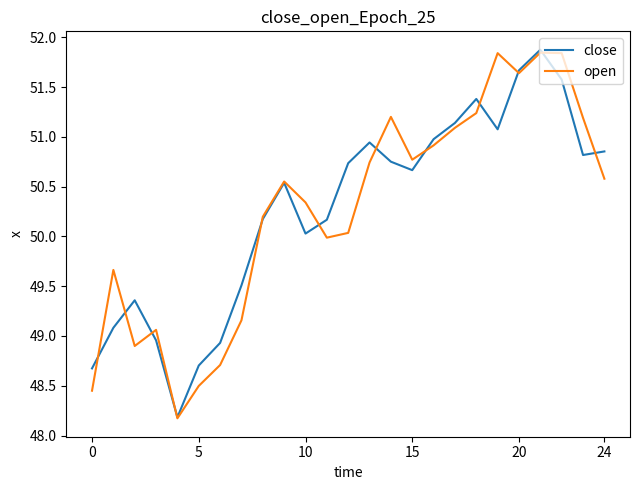

What is the maximum value shown in the chart?

51.9